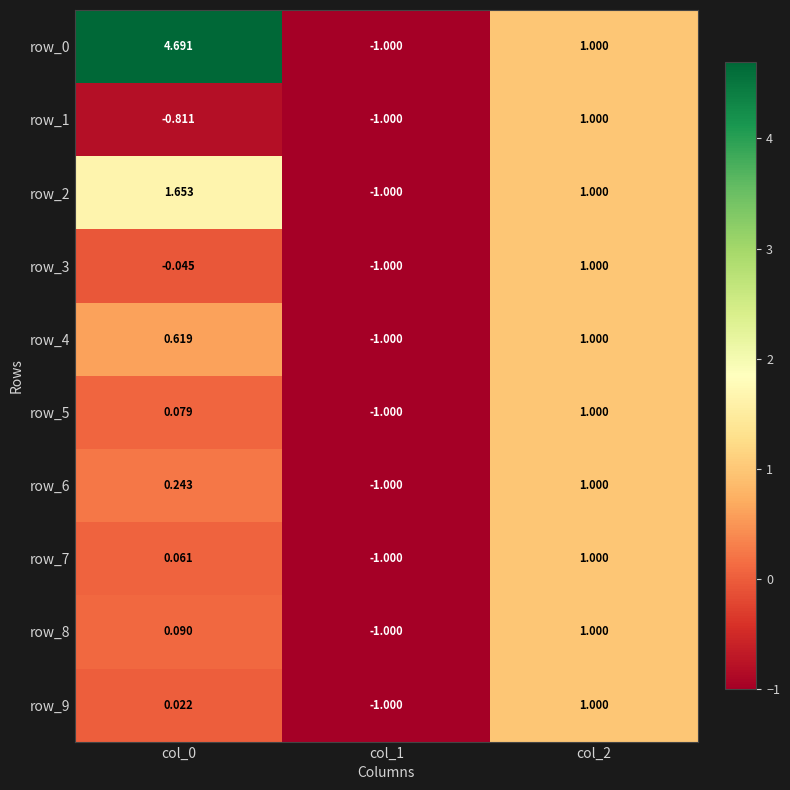

Is the value of row_0 at col_2 greater than the value of row_5 at col_1?

Yes